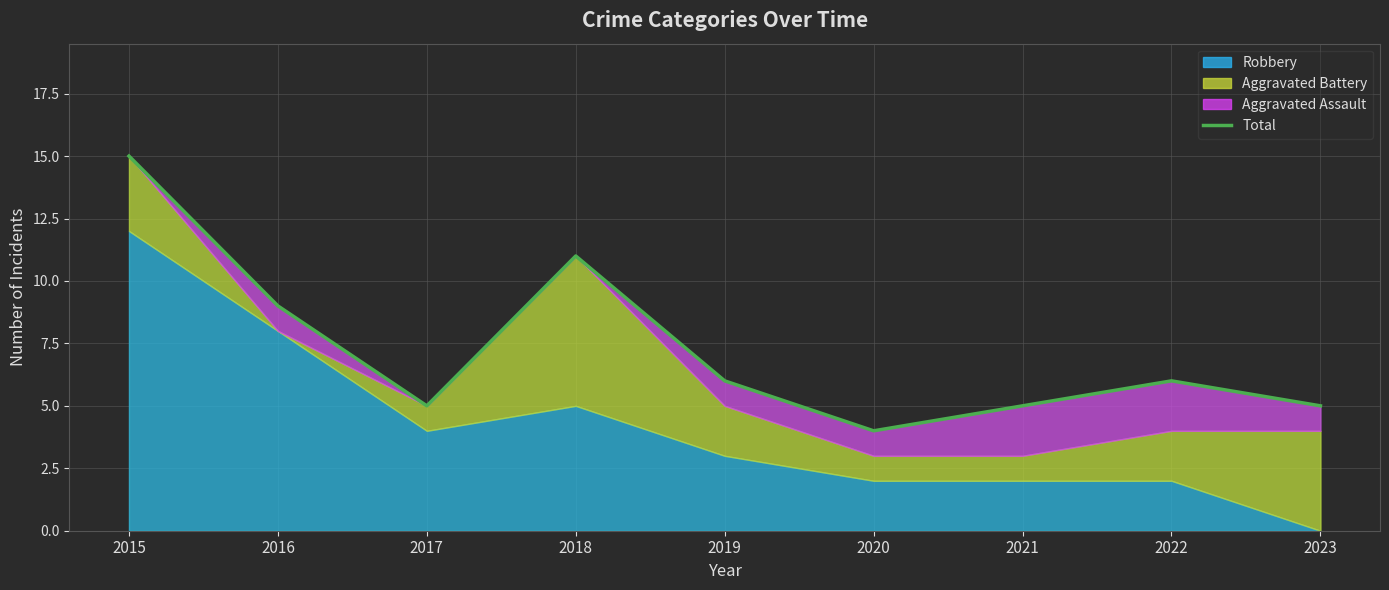

How many data points does each series have?

9